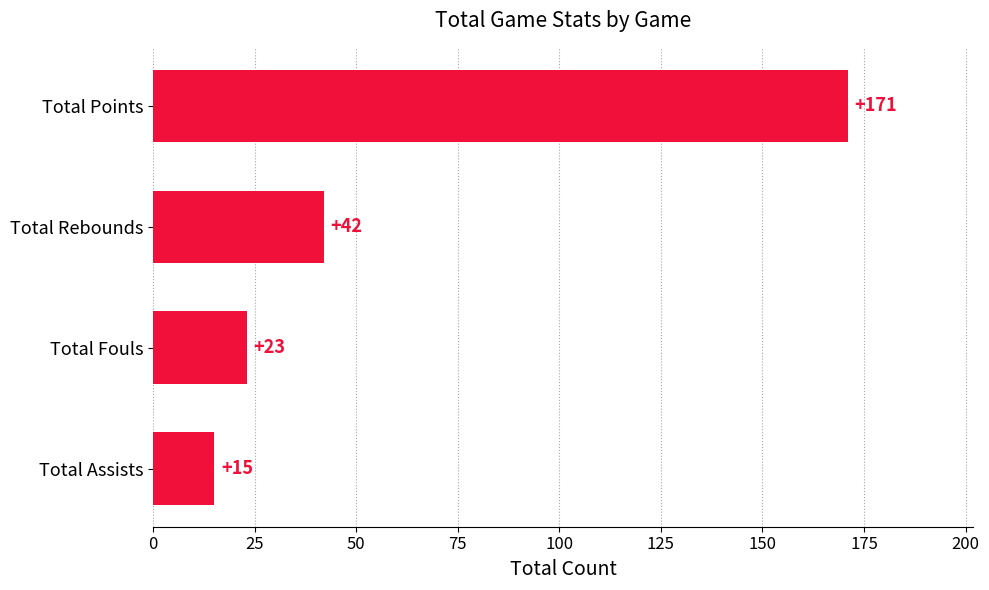

What is the difference between the second highest and second lowest values?

19